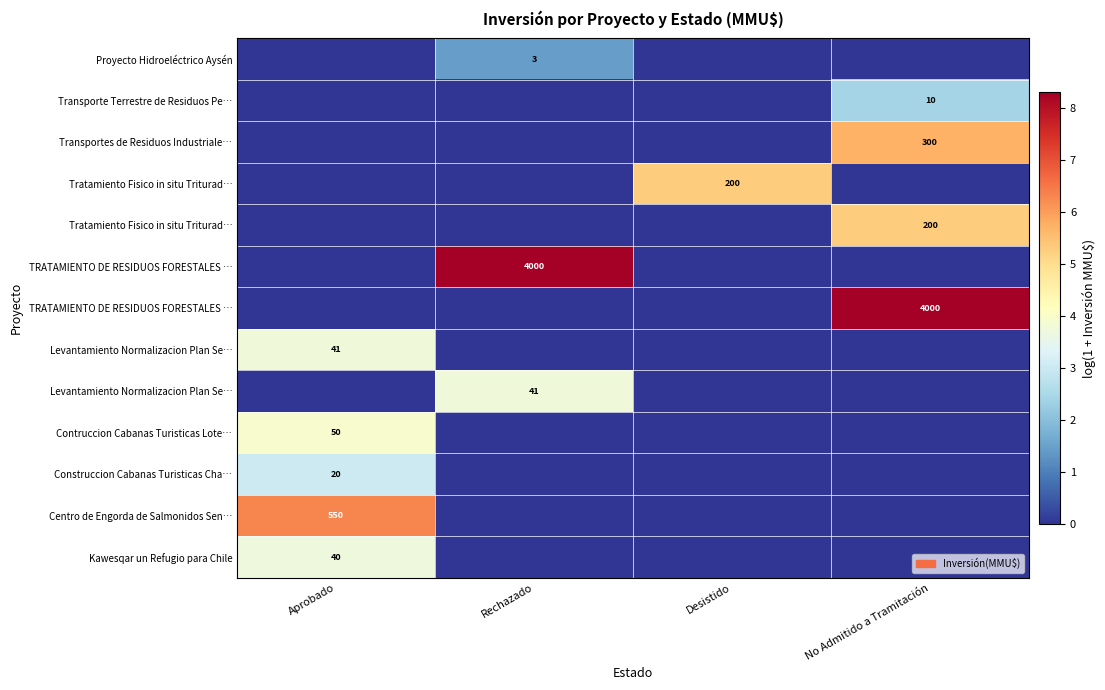

What is the spread (max minus min) of values at Rechazado?

8.3